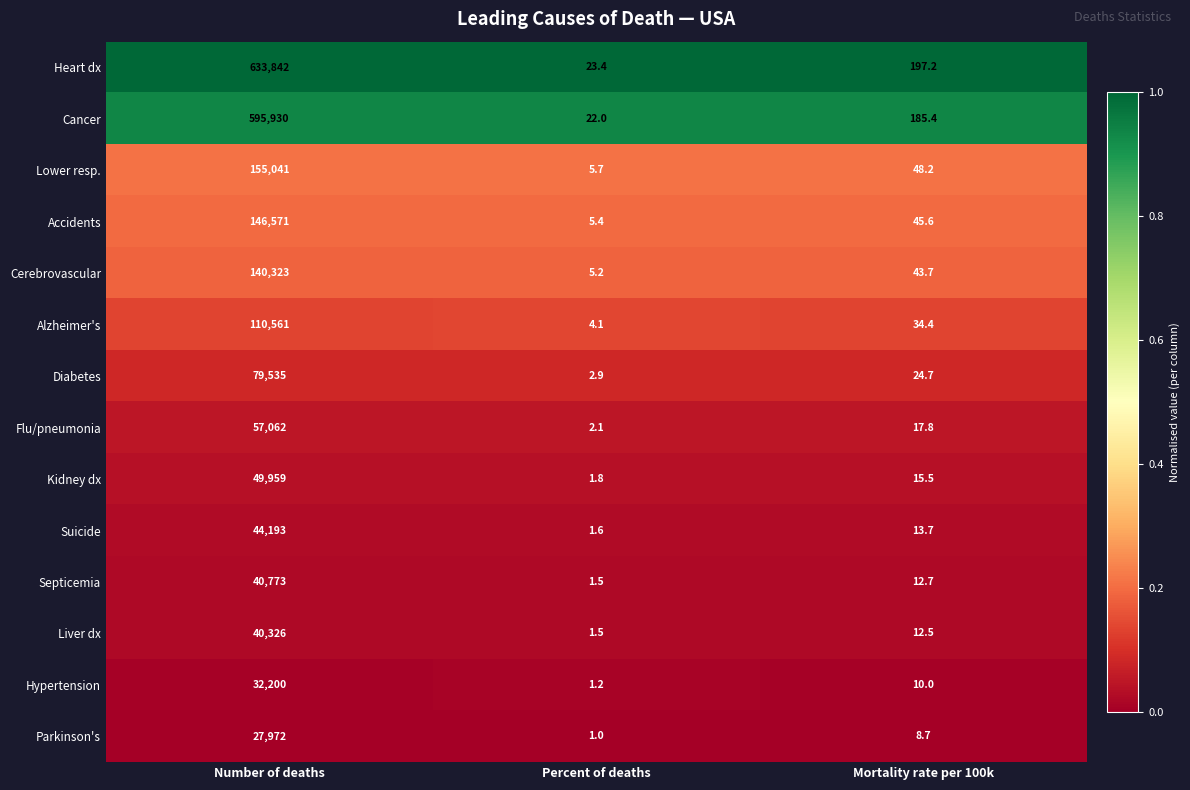

Which series changed the most between Number of deaths and Percent of deaths?

Heart dx